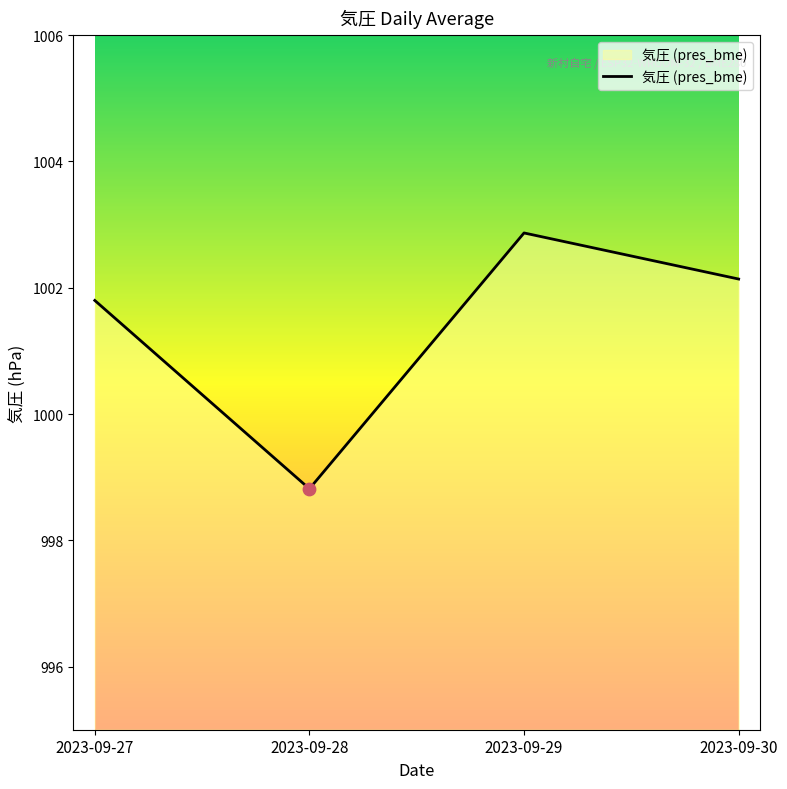

What is the ratio of the value at 2023-09-28 to the value at 2023-09-27?

1.0